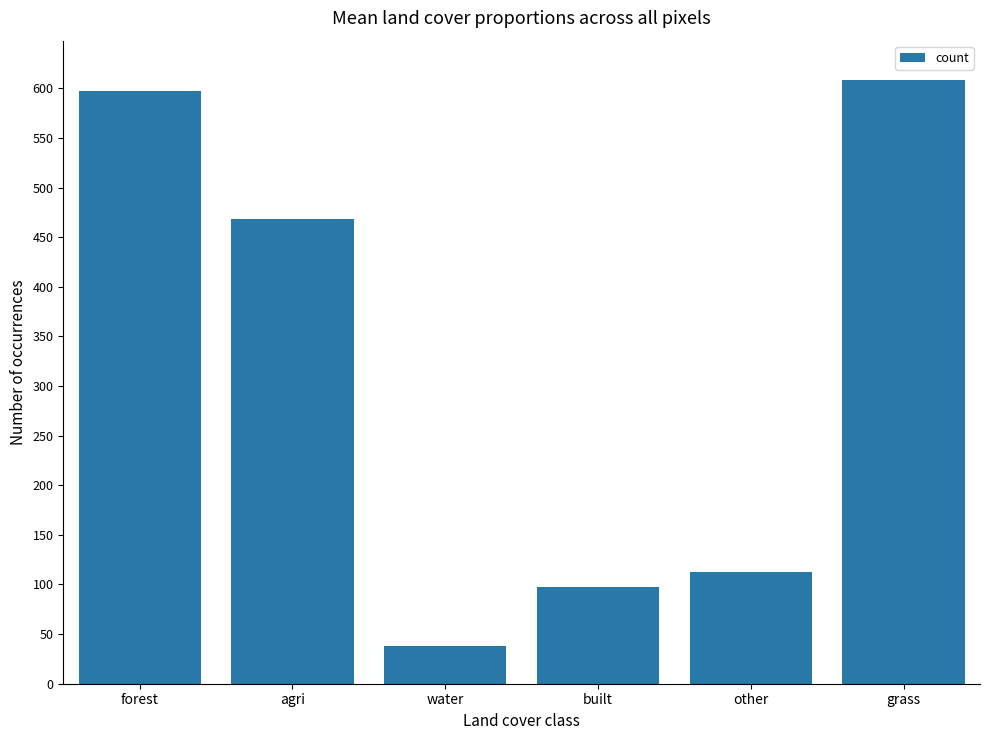

What is the difference between the maximum and minimum values?

570